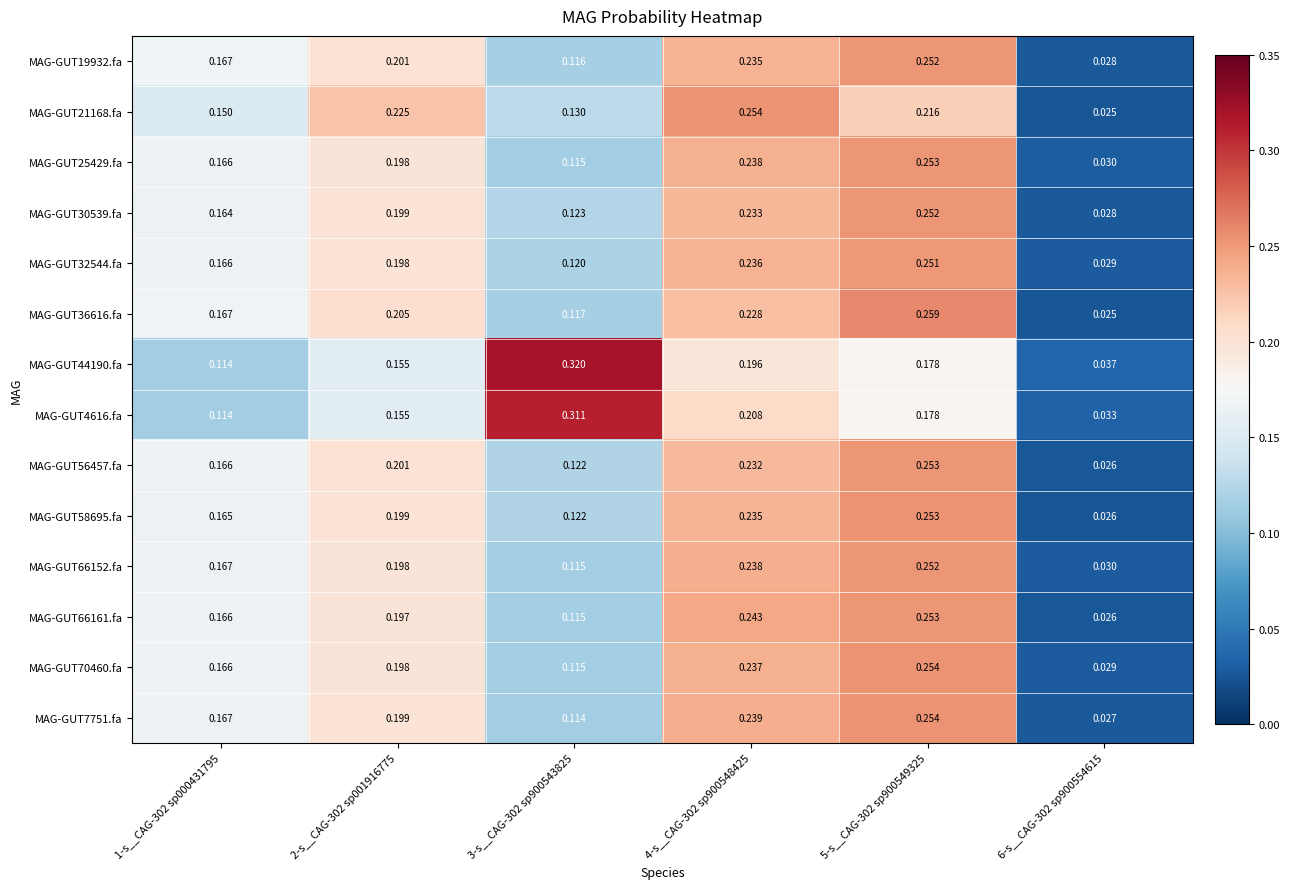

How many series are shown in this chart?

14